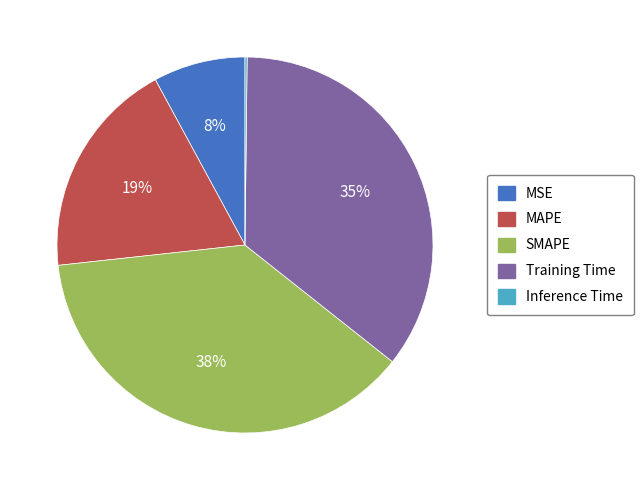

To the nearest percent, what is the combined percentage of SMAPE and MSE?

46%